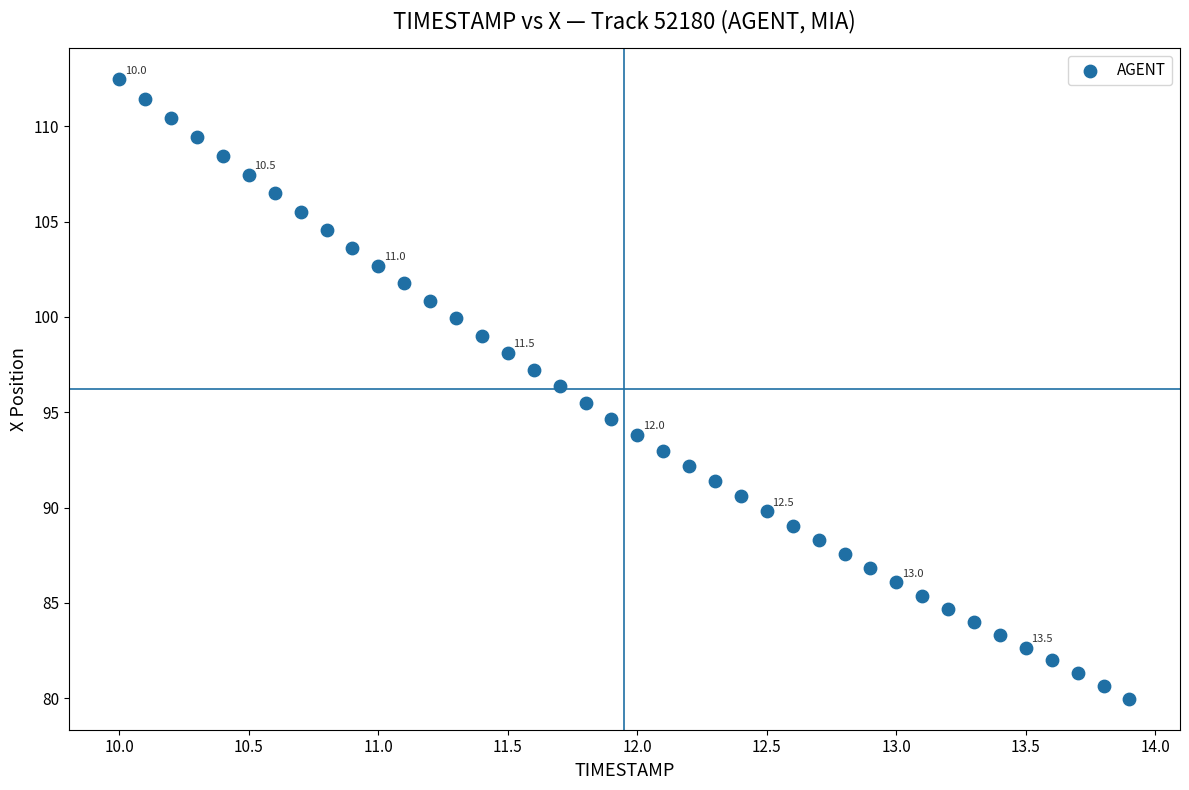

How many points are shown in the scatter plot?

40